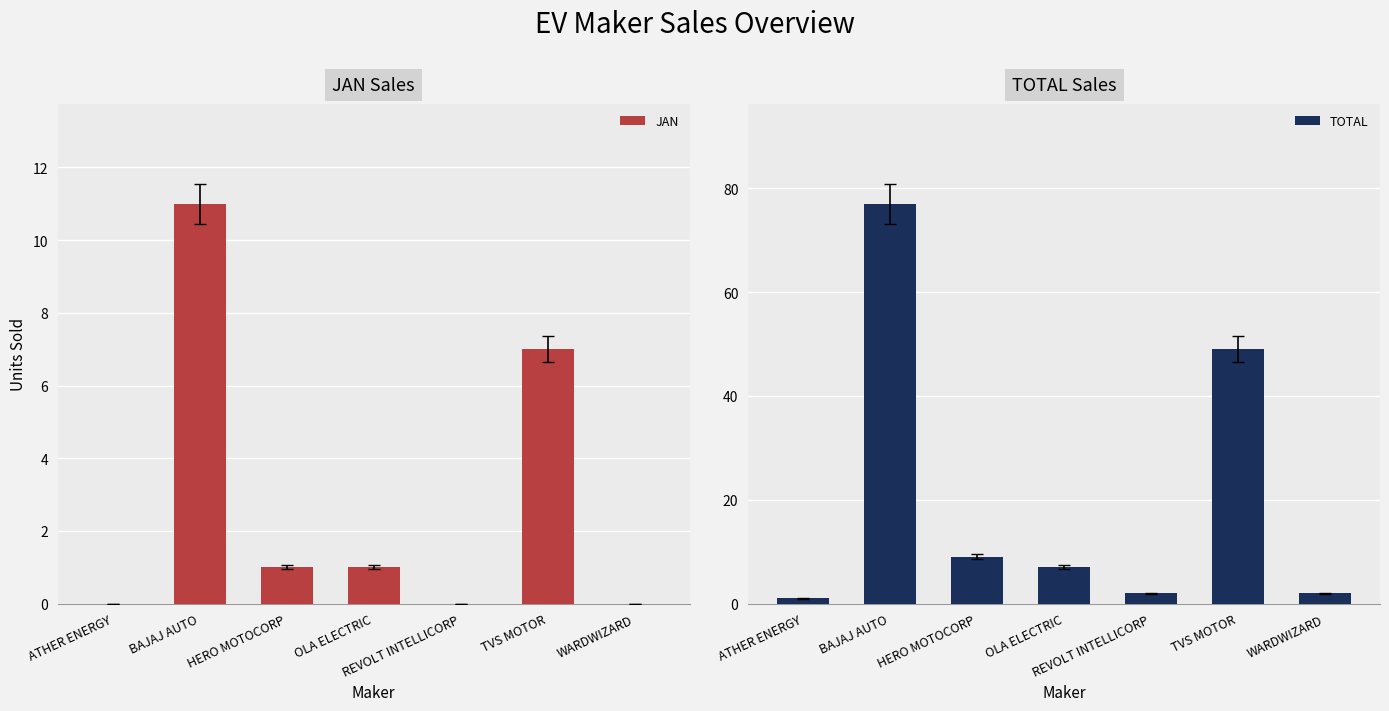

What is the spread (max minus min) of values at REVOLT INTELLICORP?

2